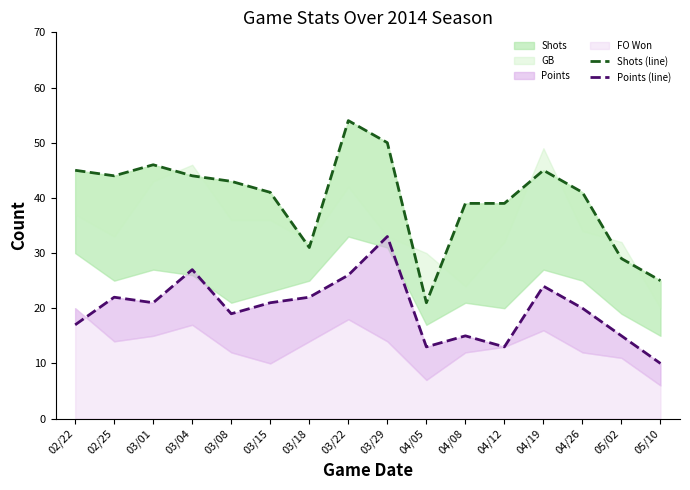

How many lines are shown in the chart?

2